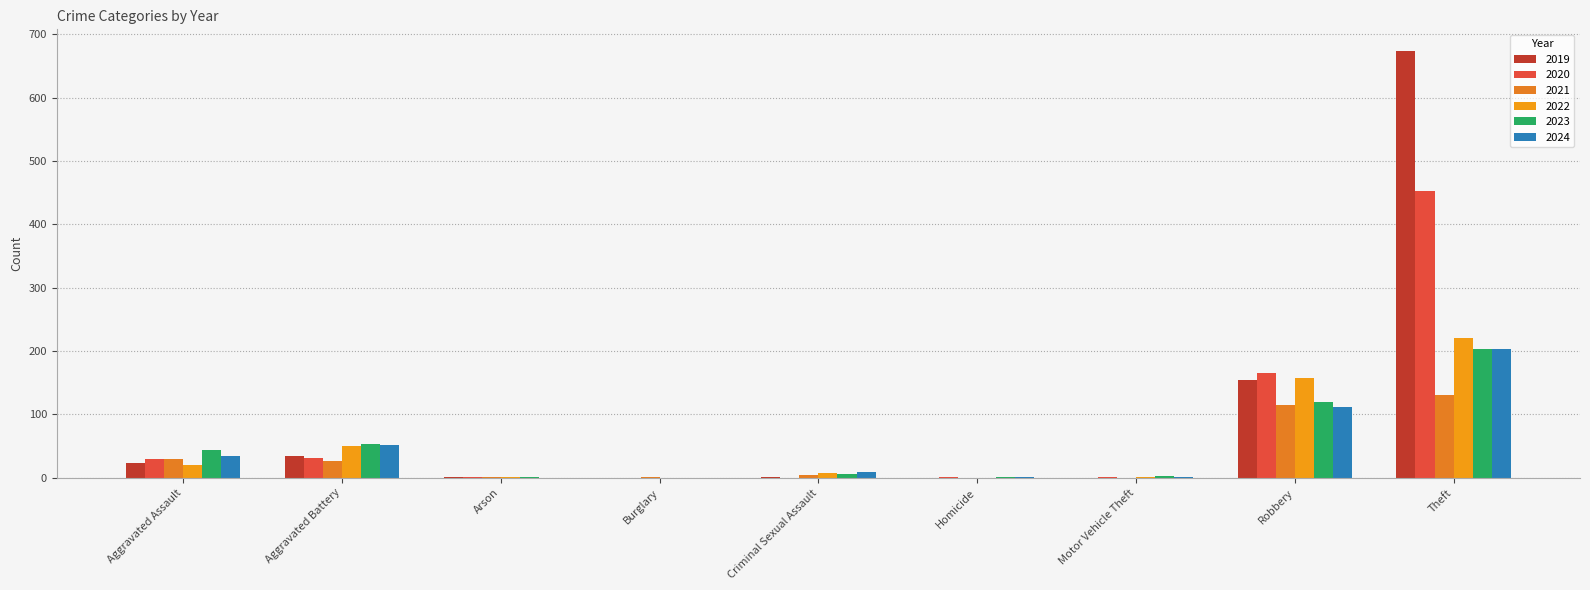

Between Aggravated Assault and Motor Vehicle Theft, which series saw the biggest shift?

2023